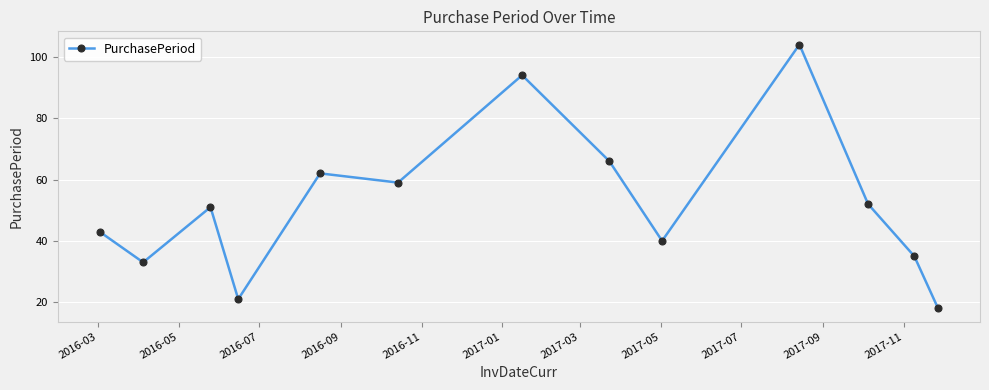

What is the value of the 6th point from the left?

59